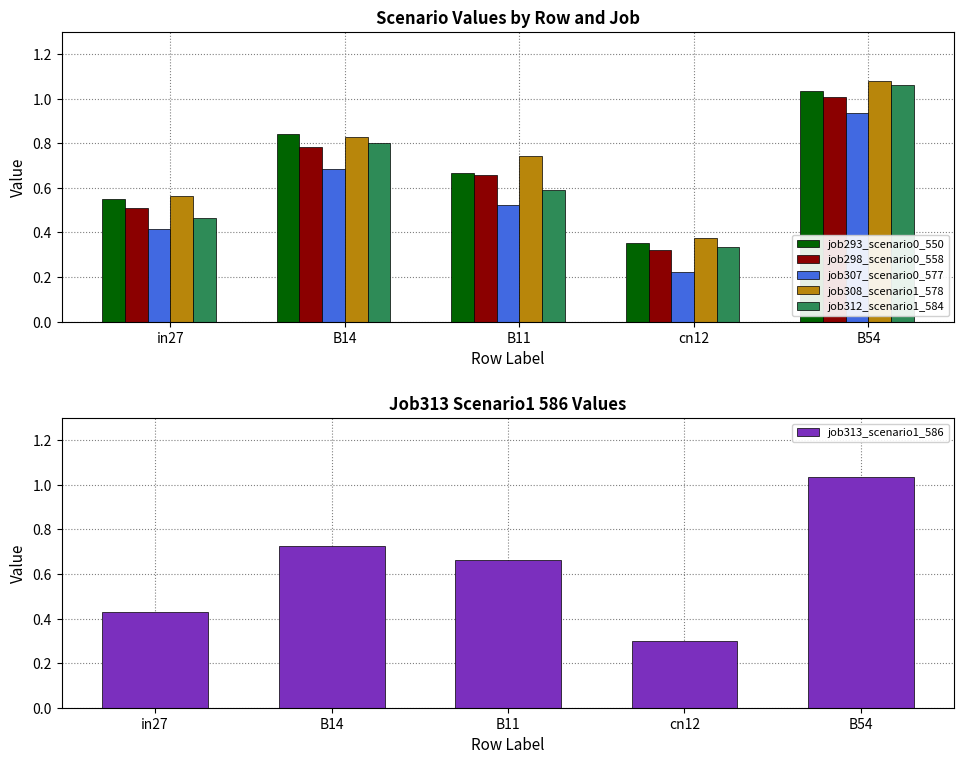

Is it true that job307_scenario0_577 equals 1.1 at B14?

False